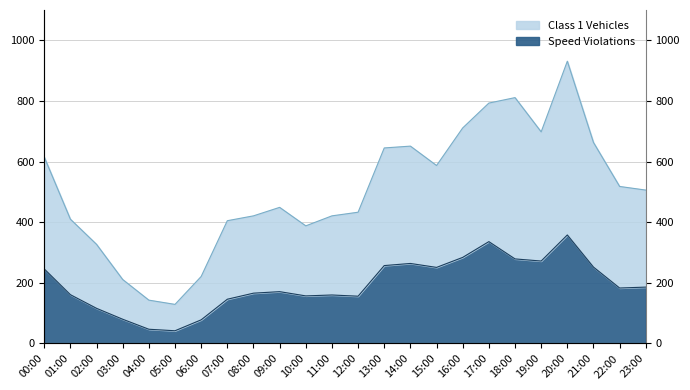

Rank the series by their maximum value, from lowest to highest.

Speed Violations, Class 1 Vehicles